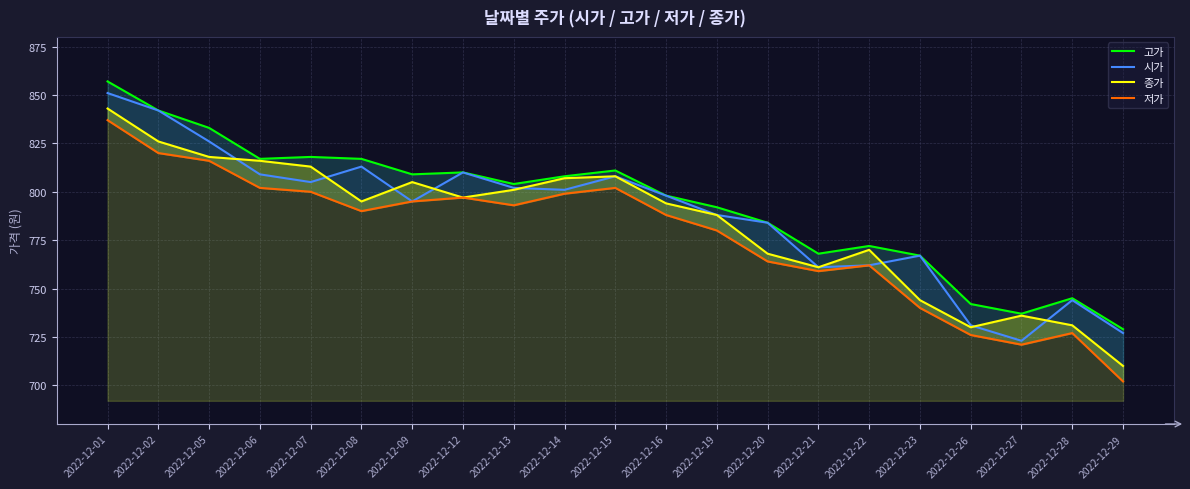

What is the total value across all series at 2022-12-13?

3200